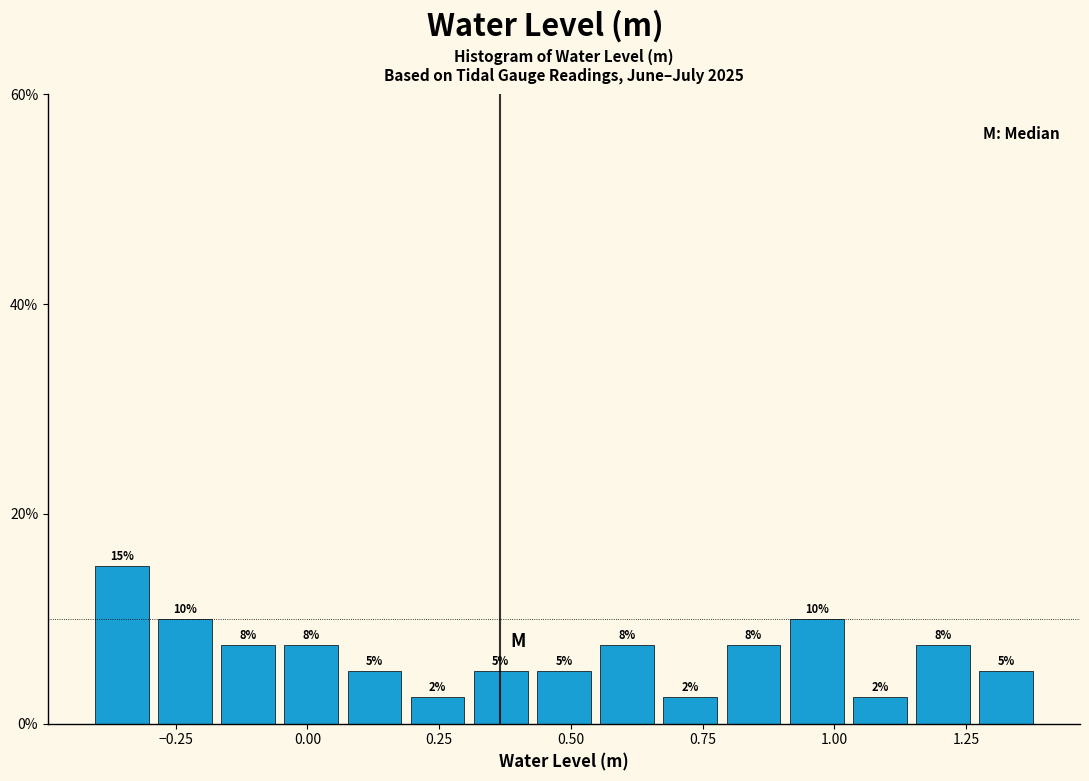

Read against the x-axis, roughly where is the centre of the tallest bar?

-0.35